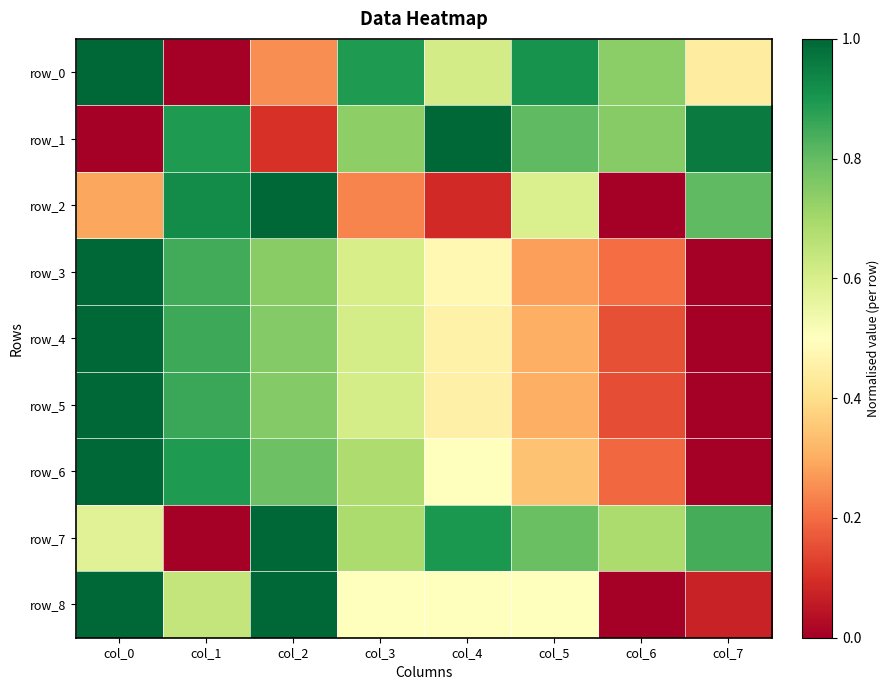

What is the approximate value of row_6 at col_1?

0.9